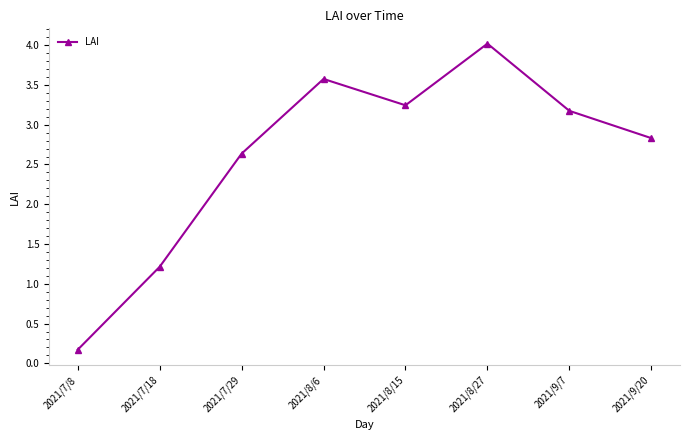

What is the difference between the values at 2021/8/6 and 2021/9/20?

0.7